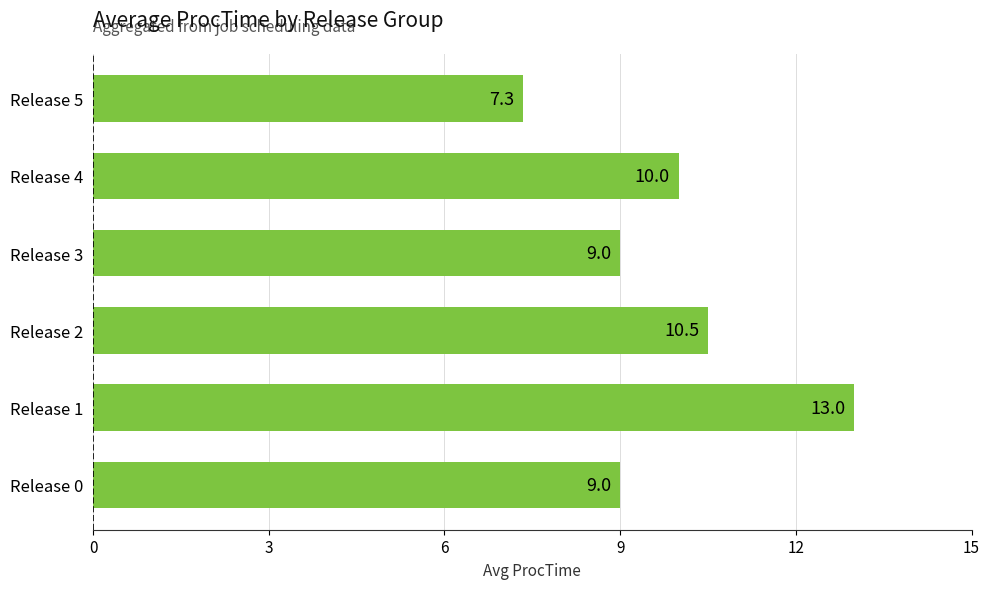

Reading top to bottom, extract all data points from this chart.

7.3	10.0	9.0	10.5	13.0	9.0